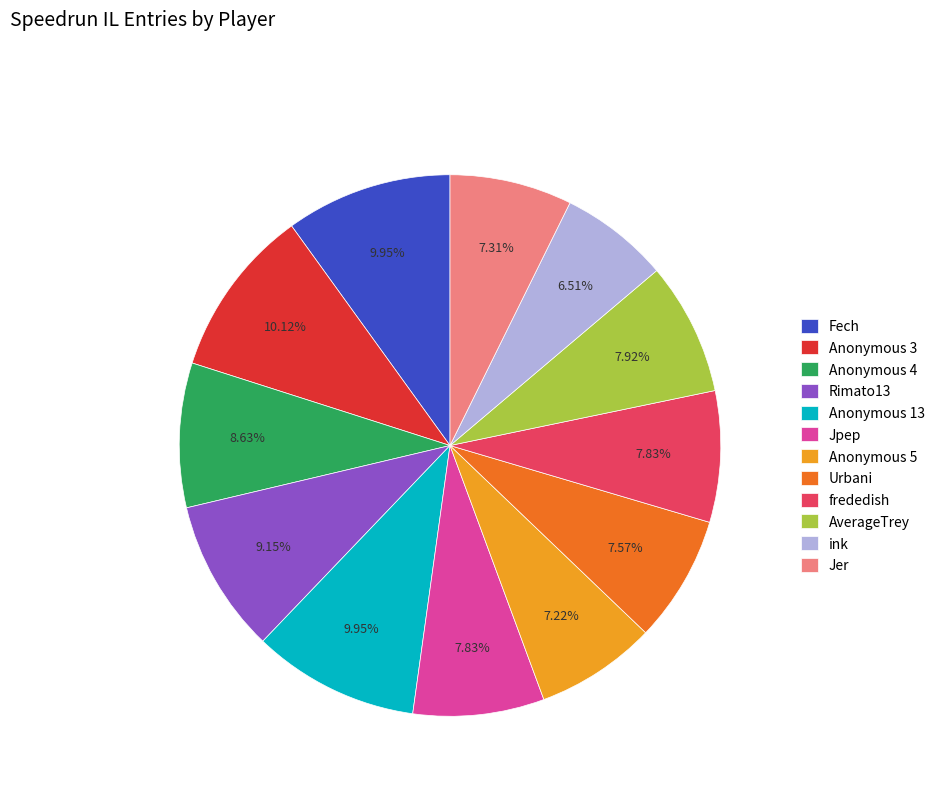

Which category has the smallest portion of the pie?

ink